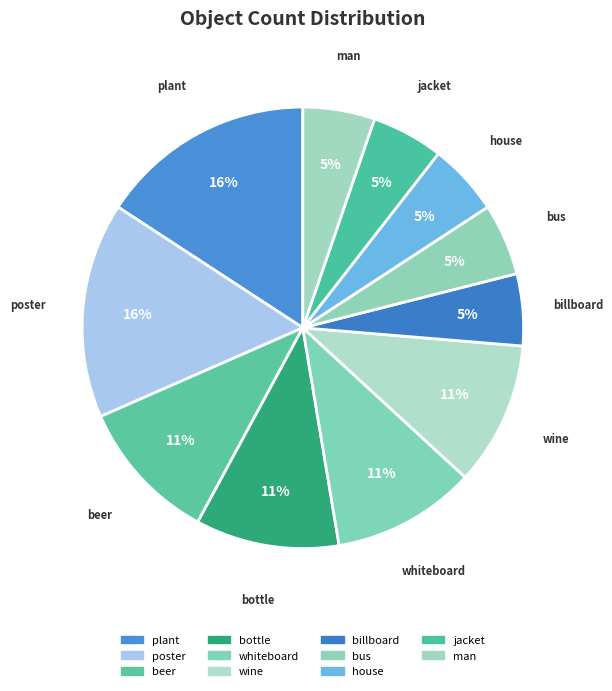

What is the largest slice in the pie chart?

plant